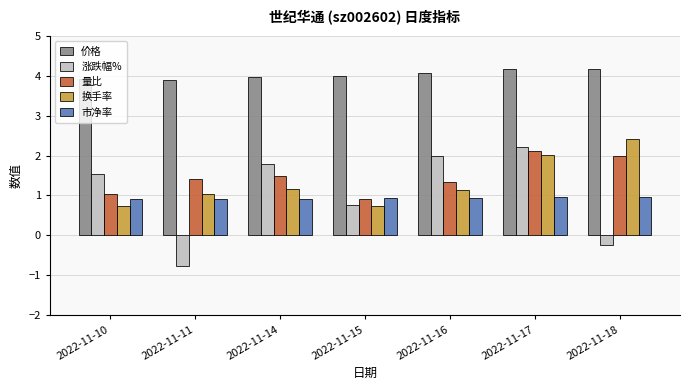

List the series in order of their peak value, highest first.

价格, 换手率, 涨跌幅%, 量比, 市净率